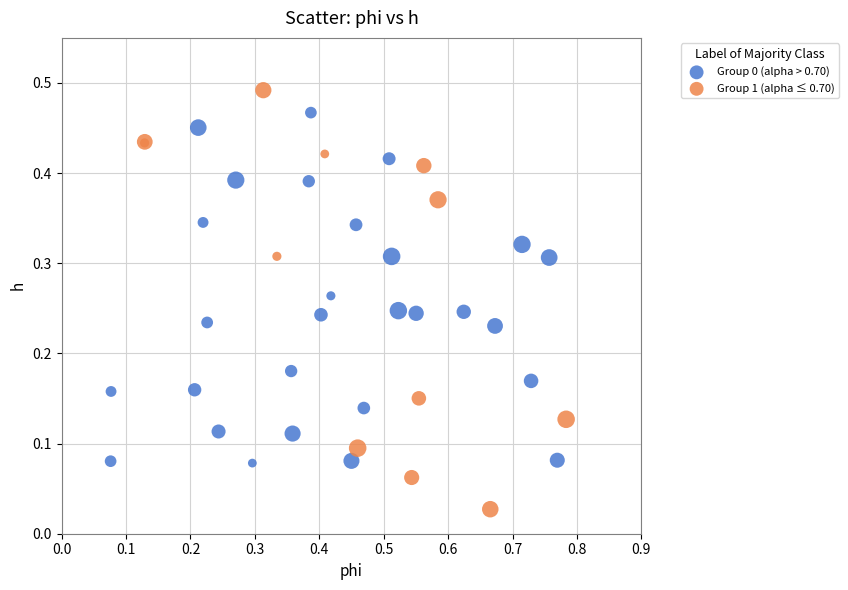

Which series contains the highest Y value?

Group 1 (alpha ≤ 0.70)